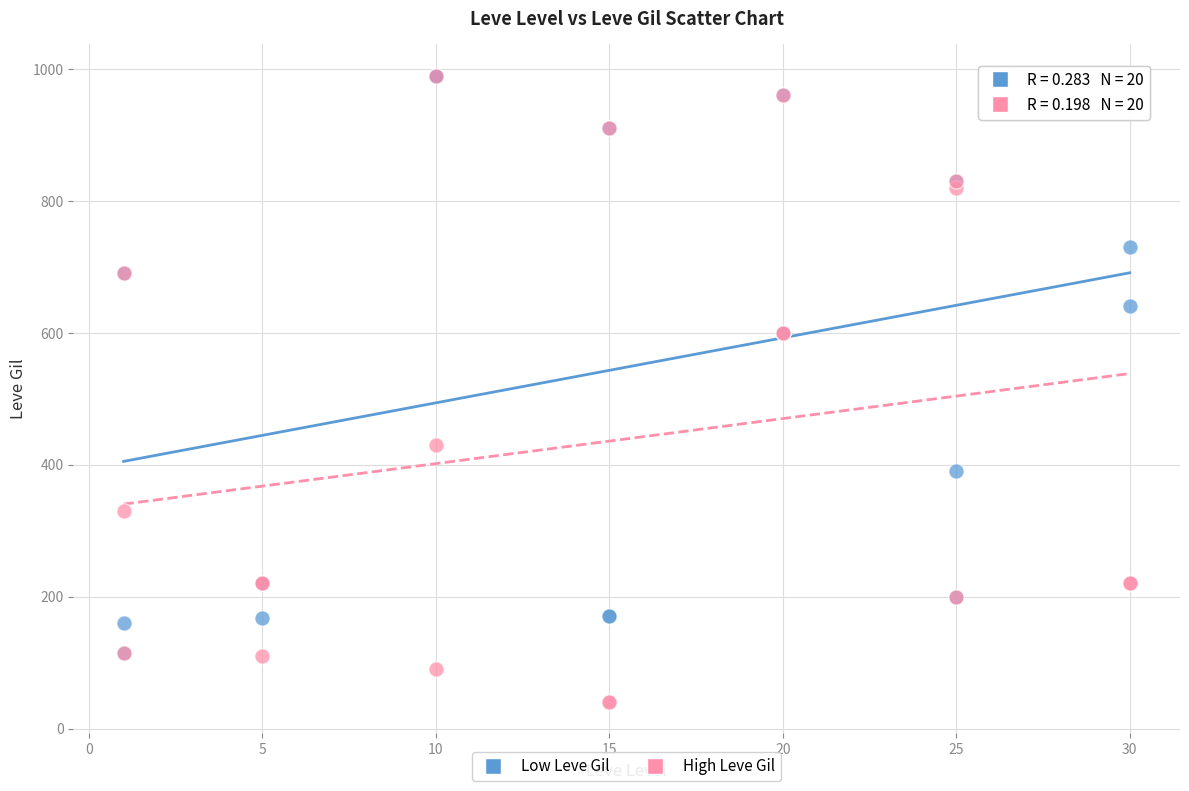

What are all the series names shown in the legend?

Low Leve Gil, High Leve Gil